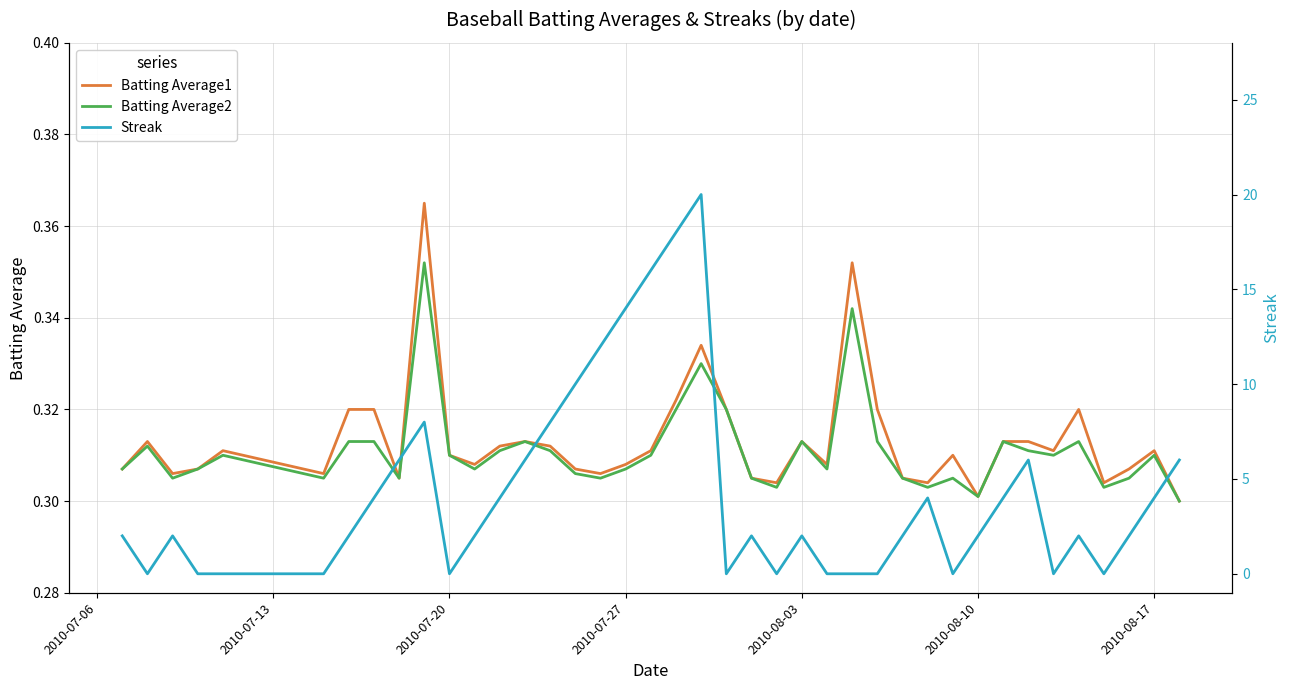

Is the value of Batting Average1 at 32 greater than the value of Batting Average2 at 38?

Yes